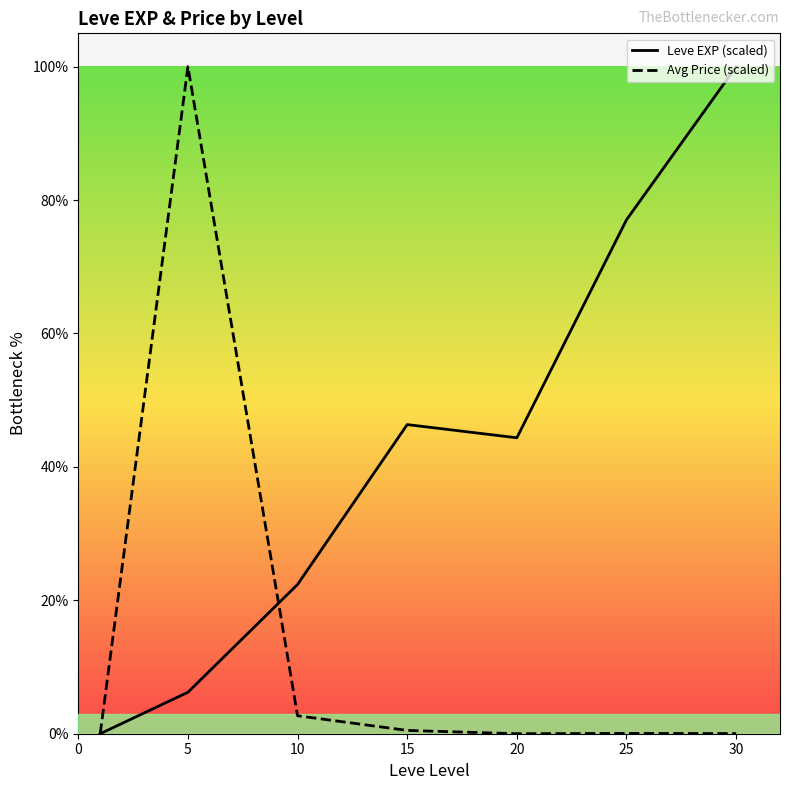

What is the greatest value displayed?

100.0